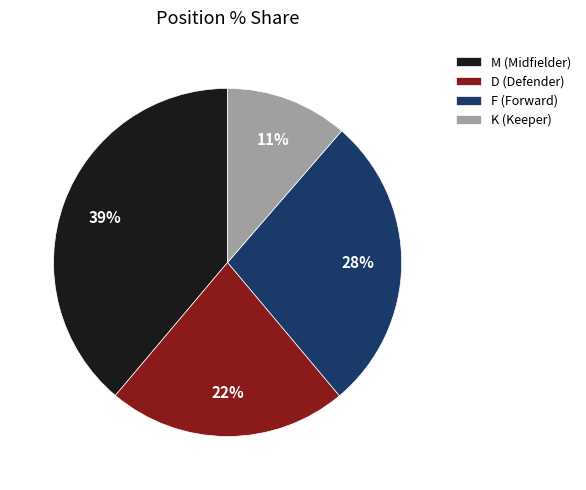

Approximately how many times larger is the value at K (Keeper) compared to M (Midfielder)?

0.3